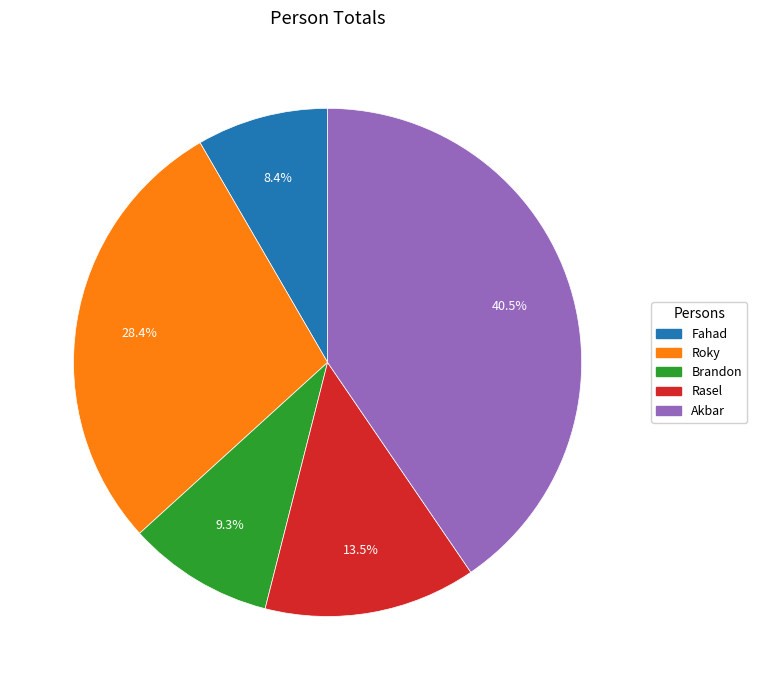

Is there any slice that represents more than half of the pie?

No